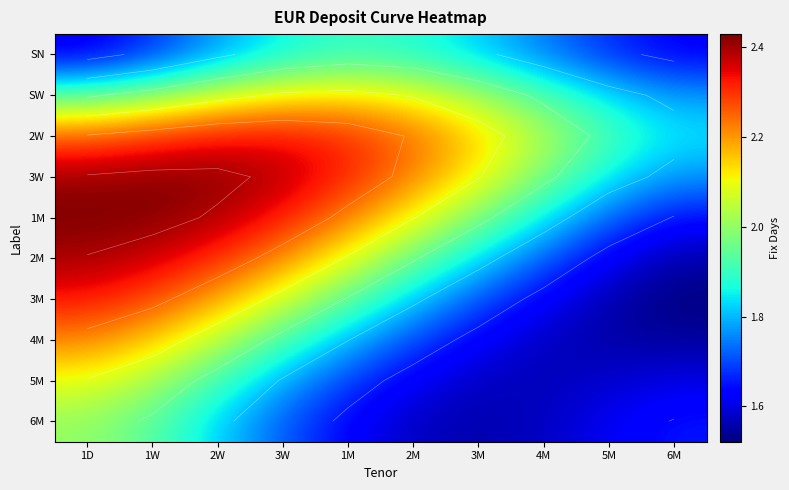

The 5M series shows 1.6 at 3M. True or false?

True